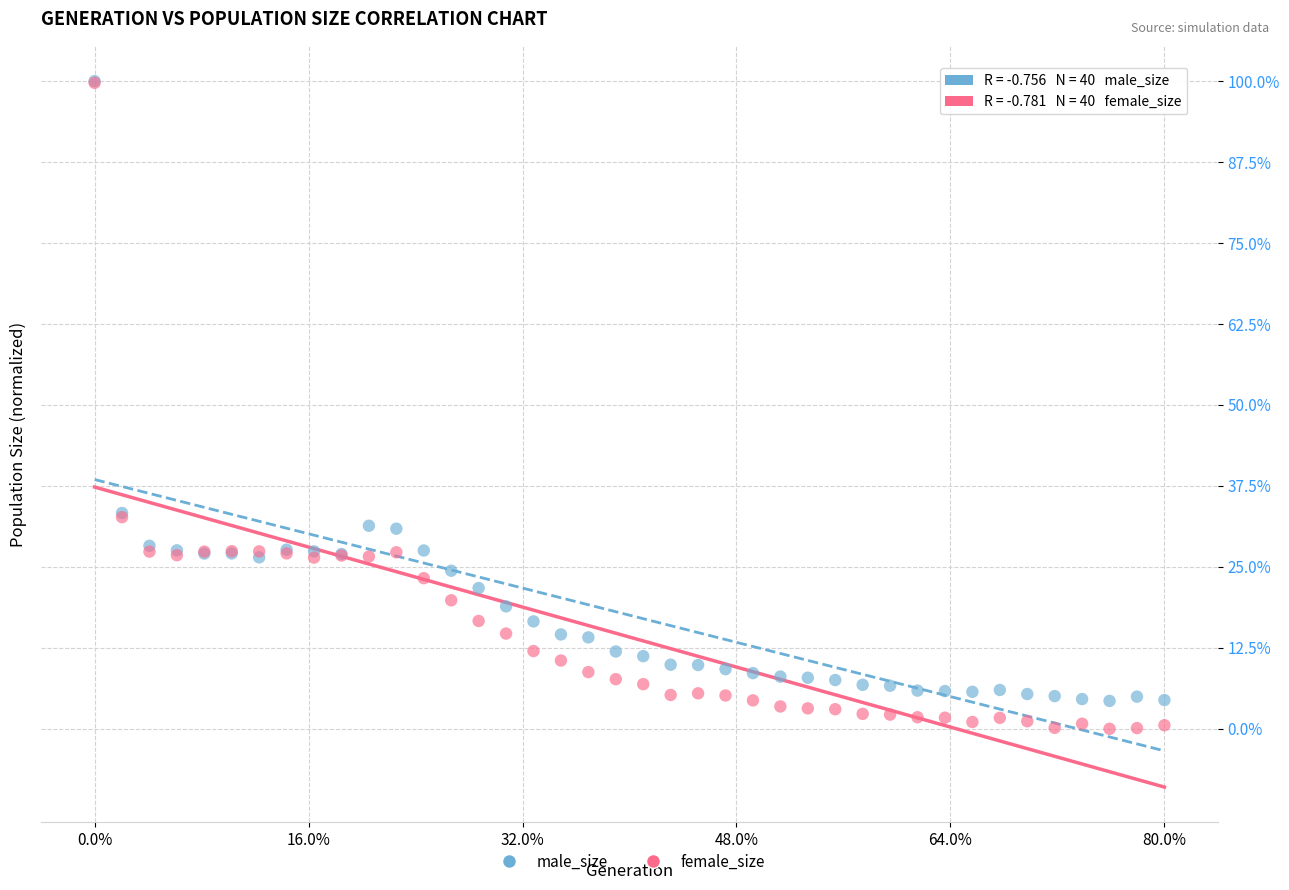

What are all the series names shown in the legend?

male_size, female_size